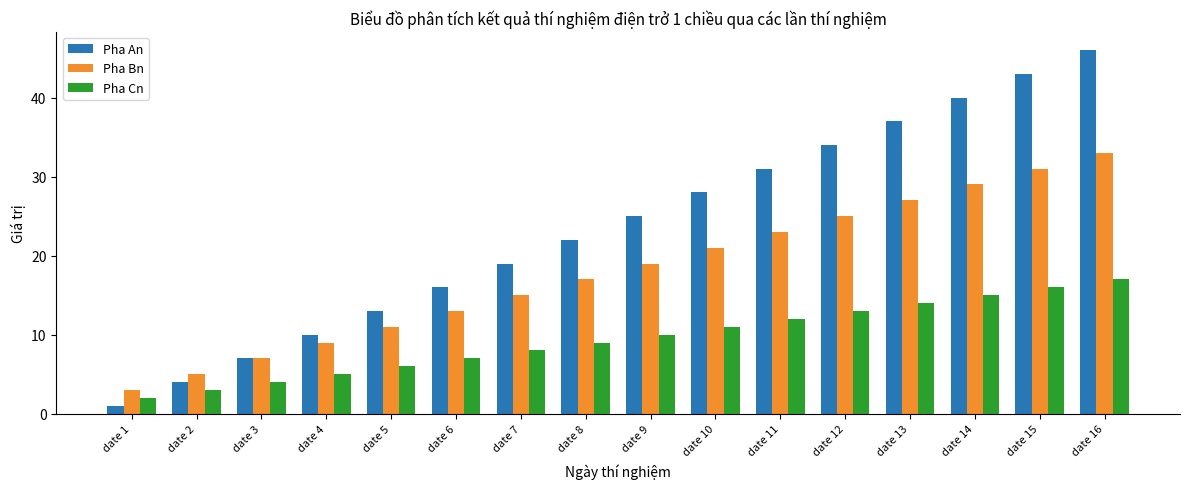

Rank the series by their maximum value, from highest to lowest.

Pha An, Pha Bn, Pha Cn